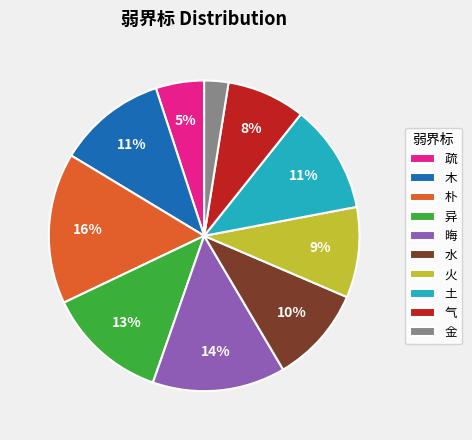

Is it true that 朴 is 16% of the pie?

True